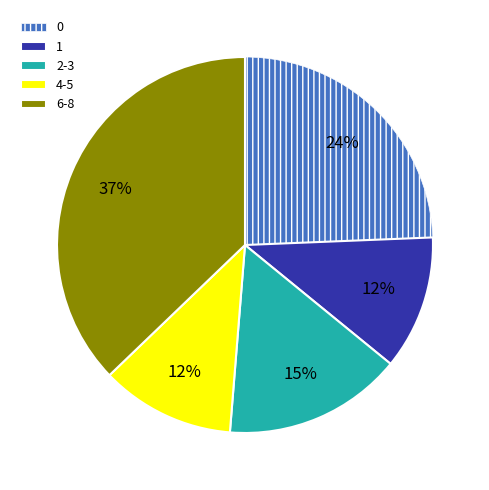

The 0 slice represents 37% of the pie. True or false?

False